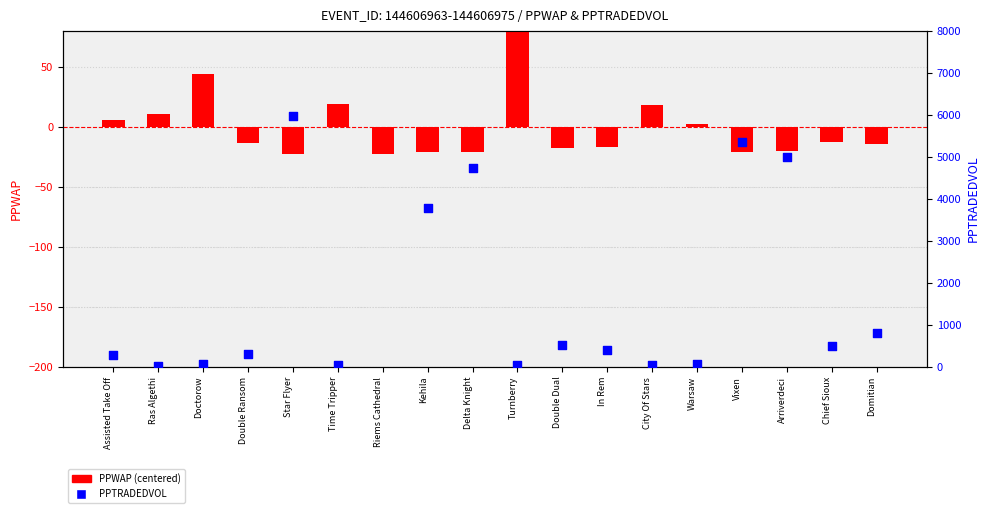

Which series has the widest spread of Y values?

PPTRADEDVOL